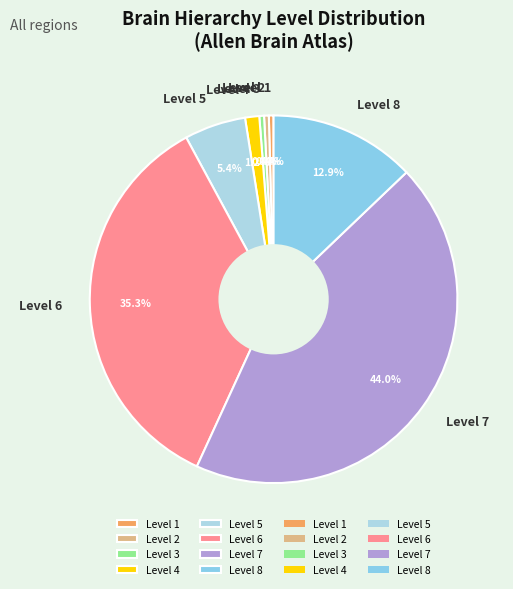

Is the sum of Level 3 and Level 1 greater than half?

No